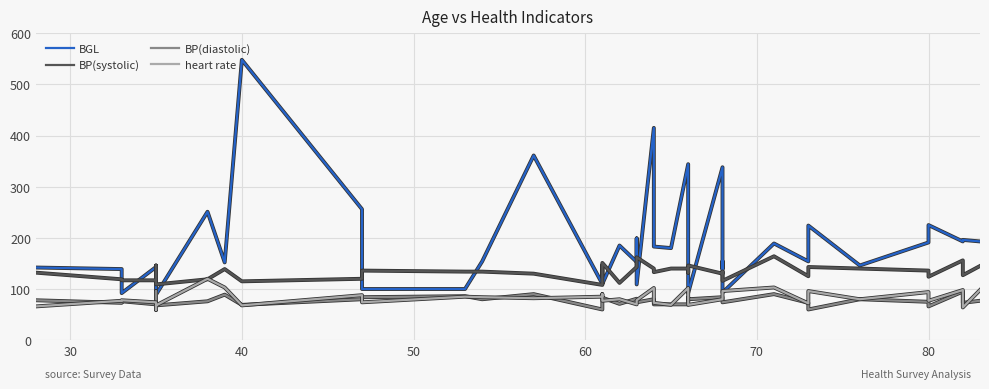

What are all the series names shown in the legend?

BGL, BP(systolic), BP(diastolic), heart rate